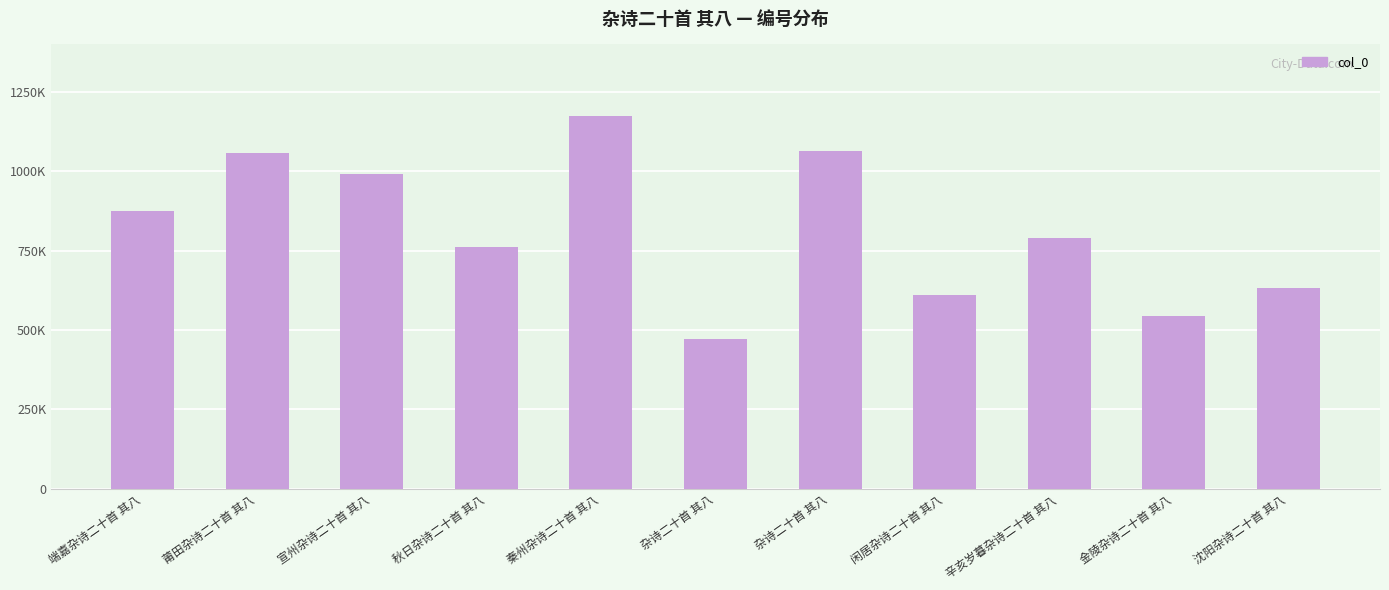

What is the average value?

815748